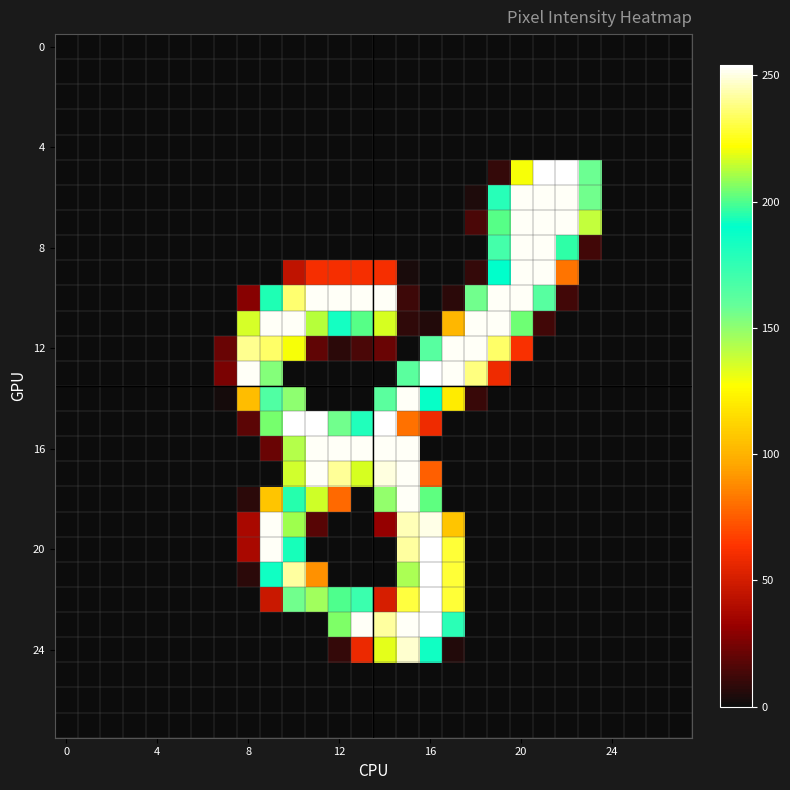

Which category has the highest value across all series?

21